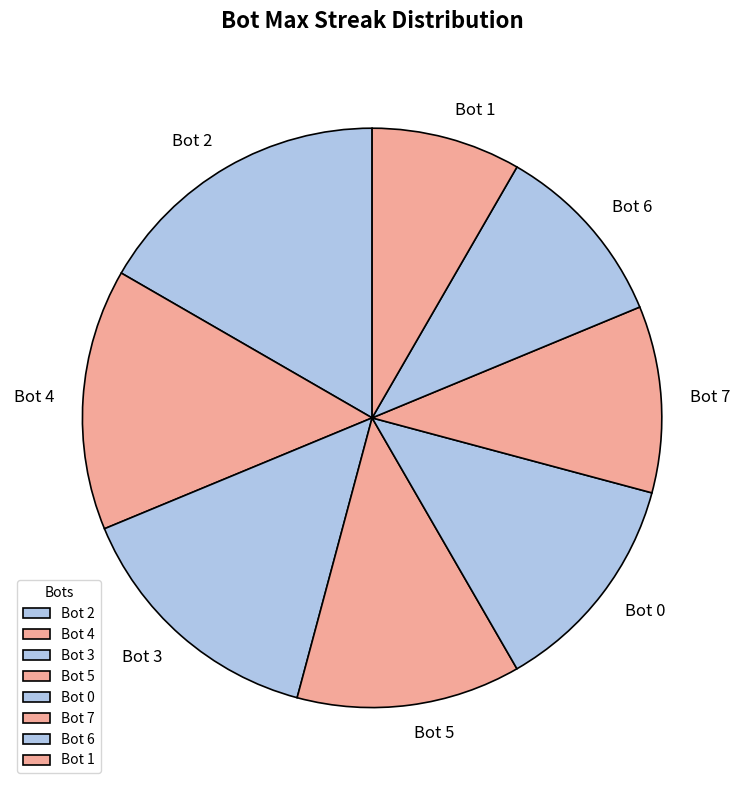

Does Bot 5 represent more than half of the total?

No